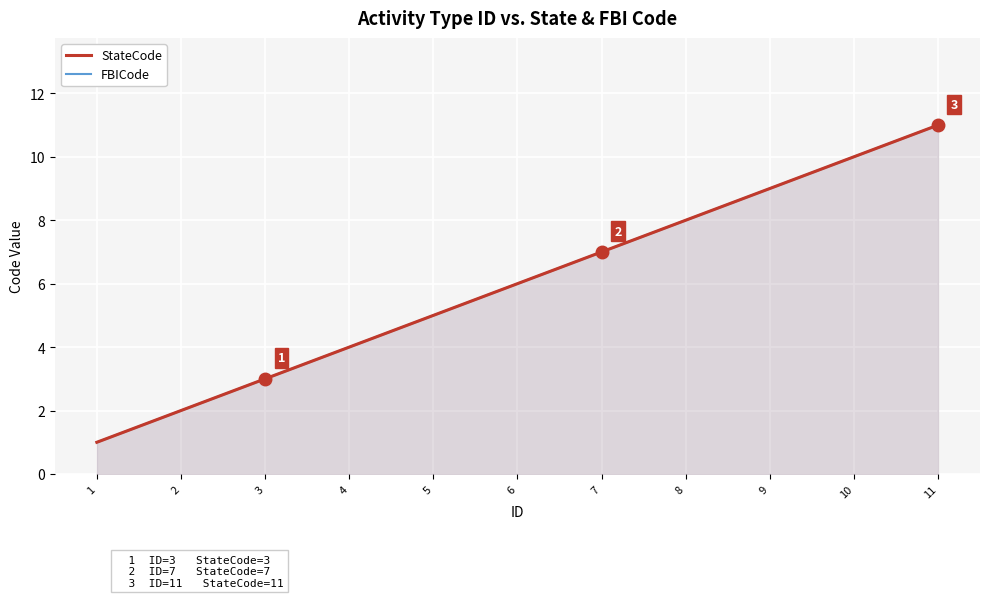

What is the value of the FBICode point at the 10th from the left?

10